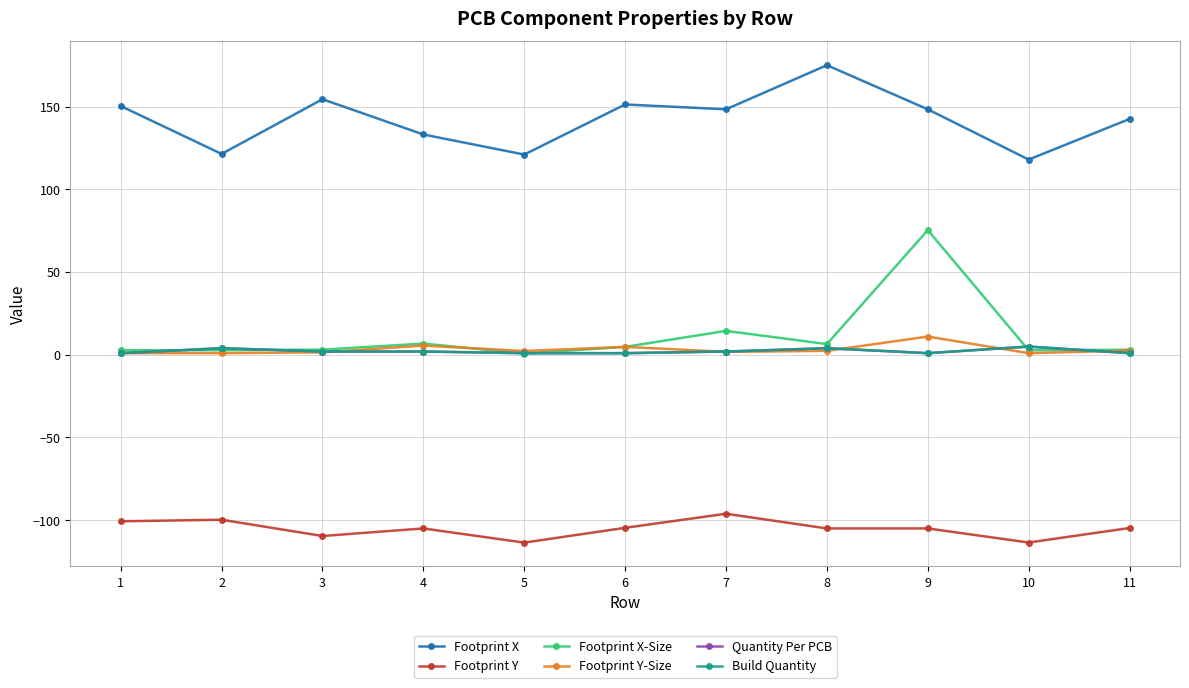

True or false: Footprint Y-Size and Footprint X-Size intersect in this chart.

True